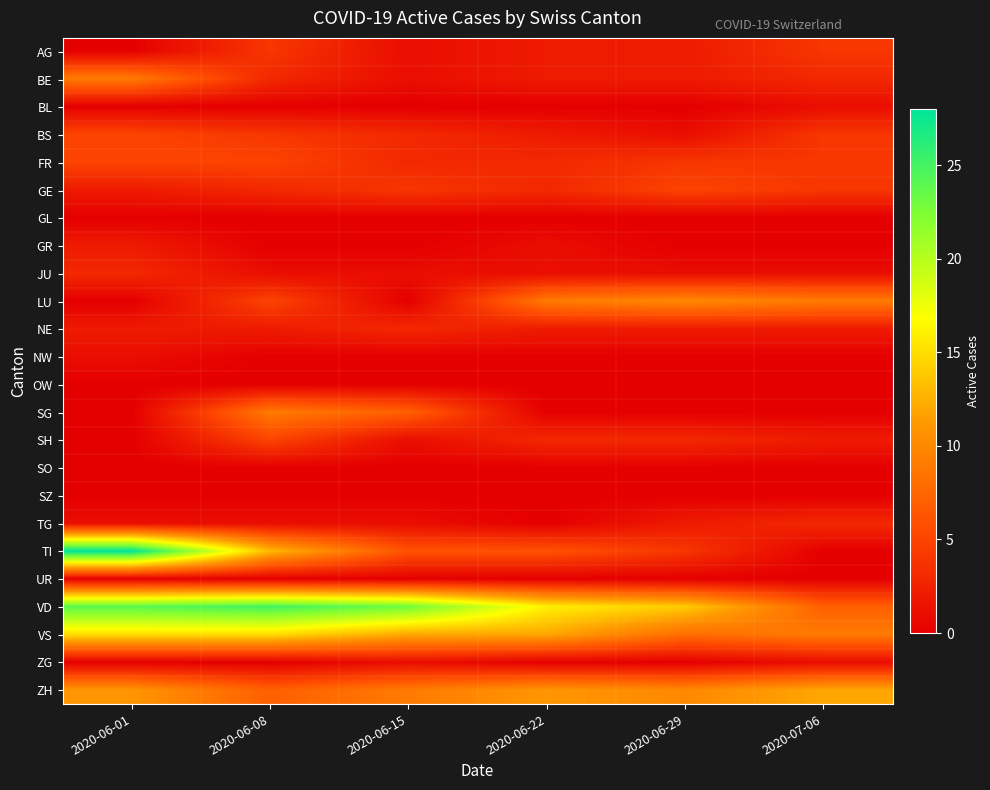

At 2020-06-29, list the series in order from largest to smallest.

VD, LU, ZH, VS, GE, FR, TI, SH, AG, BE, NE, TG, BS, JU, BL, GL, GR, NW, OW, SG, SO, SZ, UR, ZG